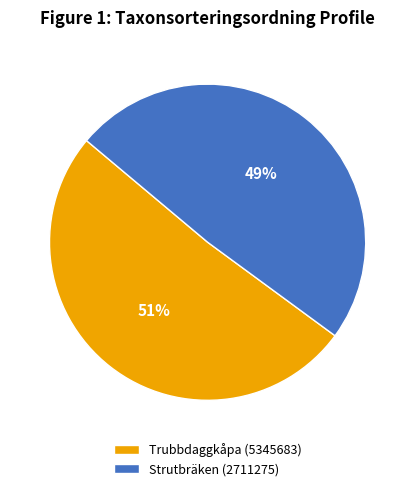

To the nearest percent, what is the combined percentage of Trubbdaggkåpa (5345683) and Strutbräken (2711275)?

100%